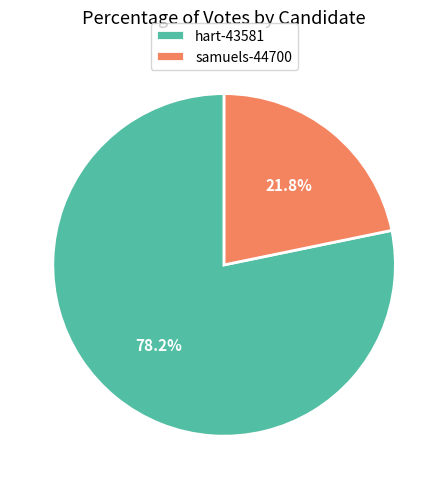

Which slice represents more than half of the pie?

hart-43581